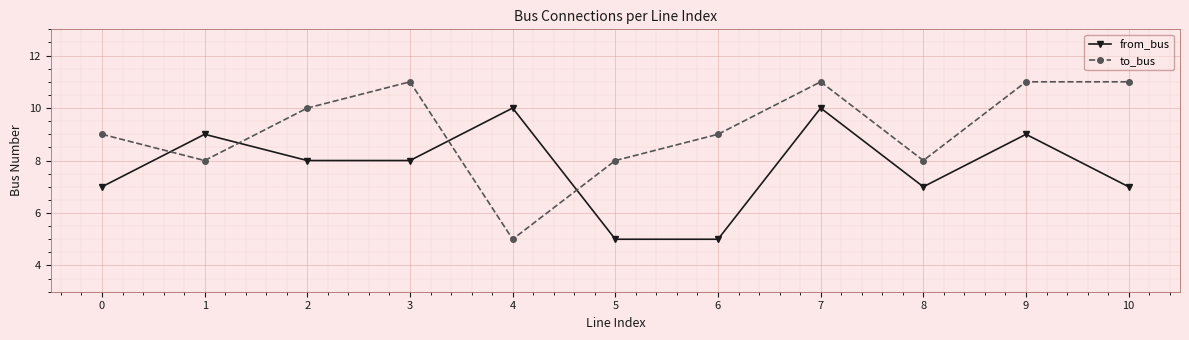

How many categories are shown in the chart?

11